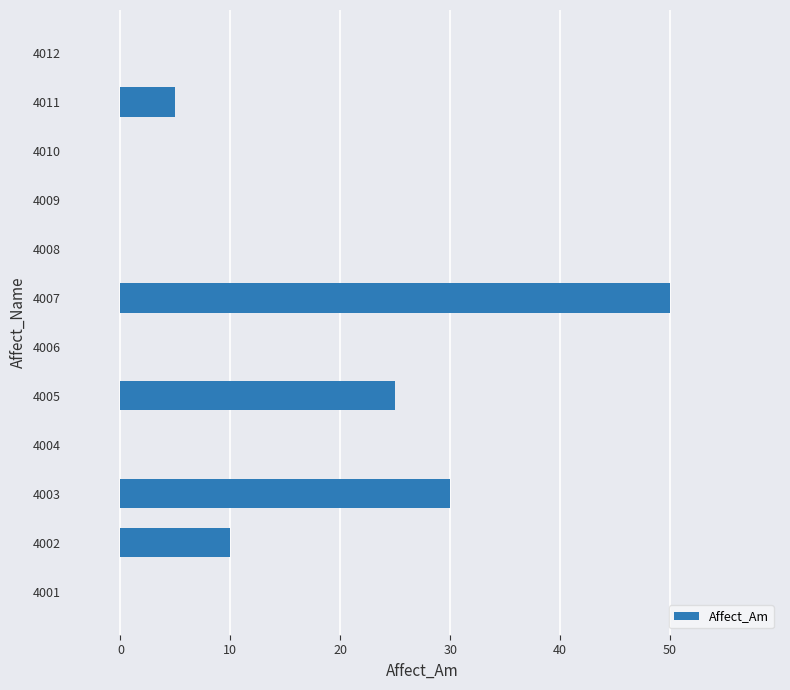

What is the change in value from 4005 to 4009?

-25